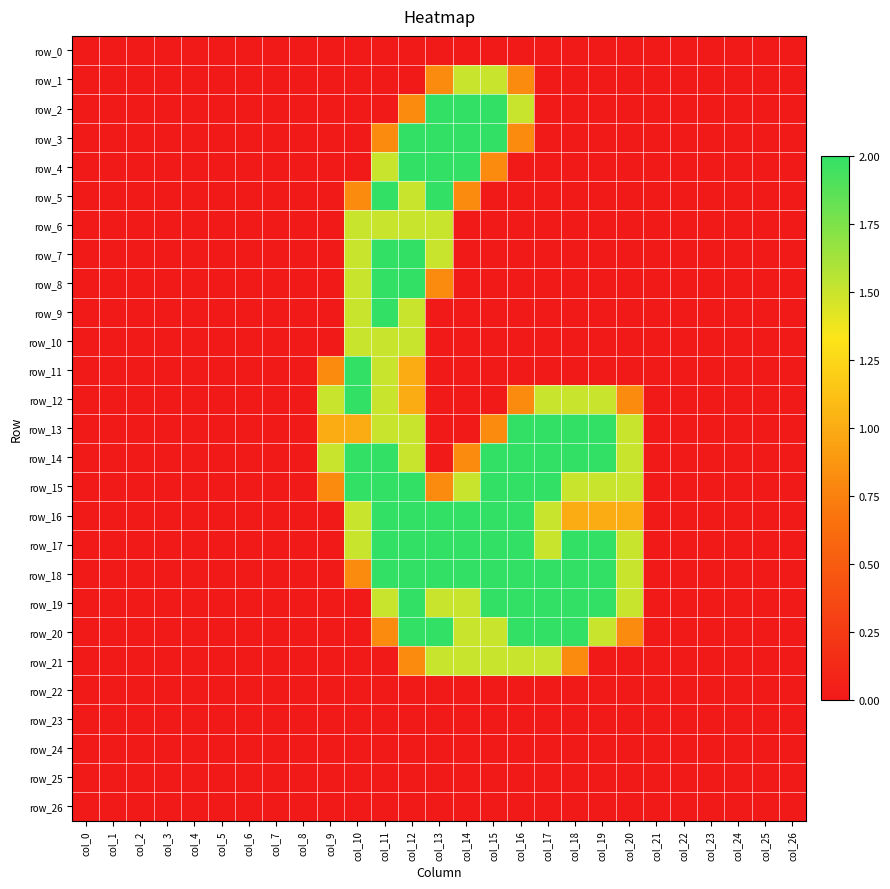

What is the difference between the highest and lowest values at col_14?

2.0